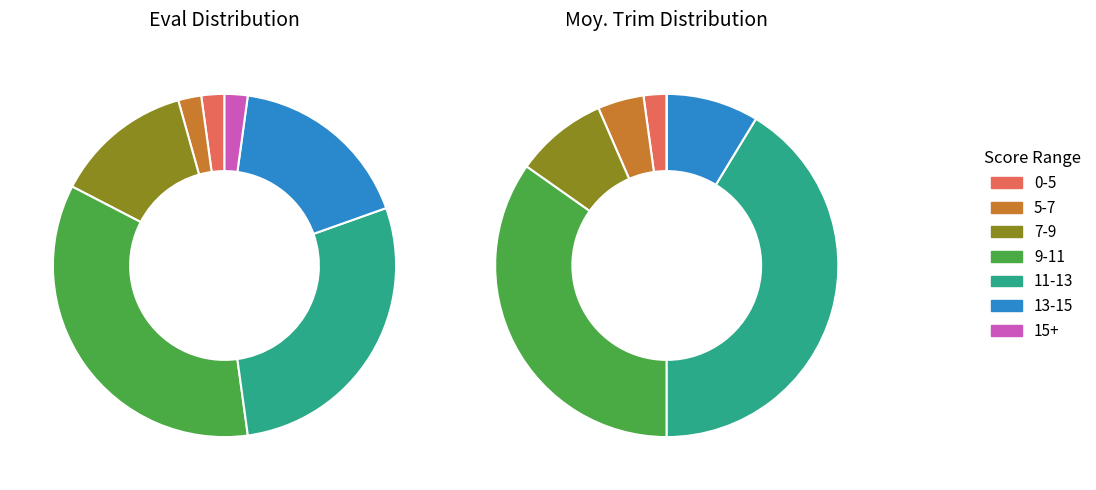

Is it true that Moy. Trim 7-9 is 11% of the pie?

False